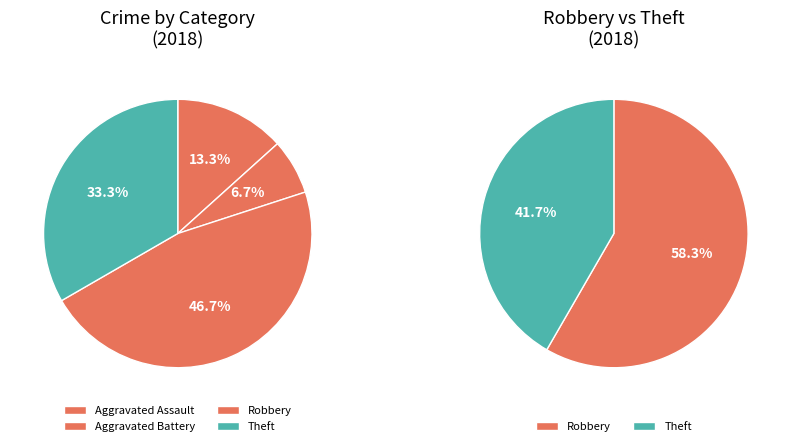

To the nearest percent, what is the combined percentage of Aggravated Battery and Robbery?

53%